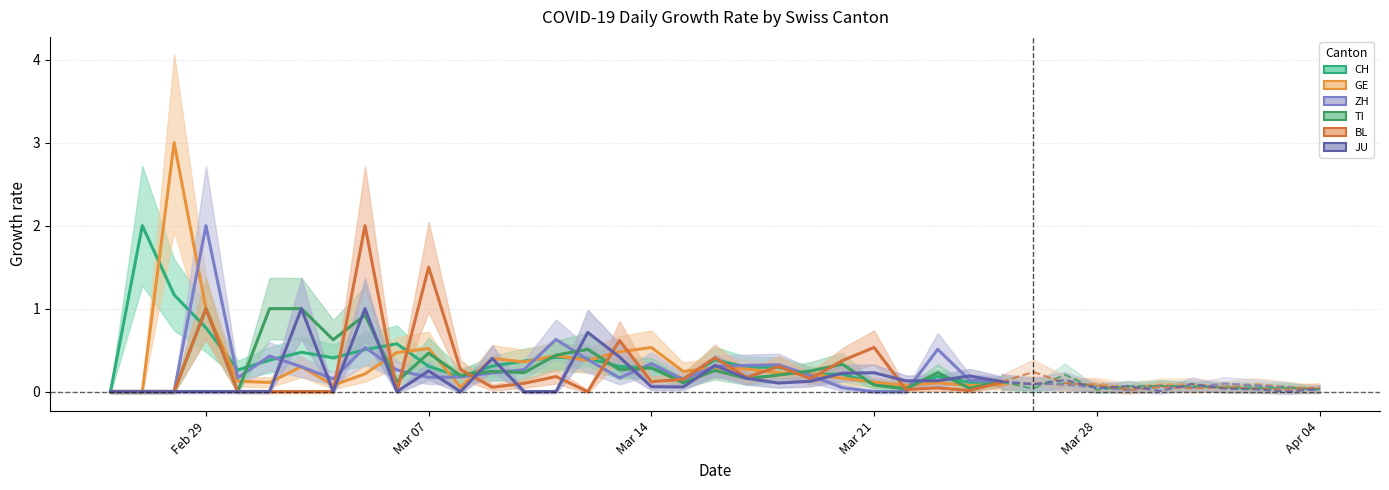

True or false: GE and ZH intersect in this chart.

True